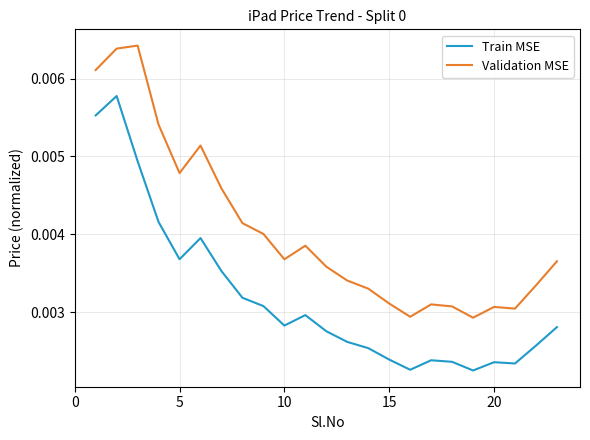

What is the sum of all Validation MSE values?

0.1